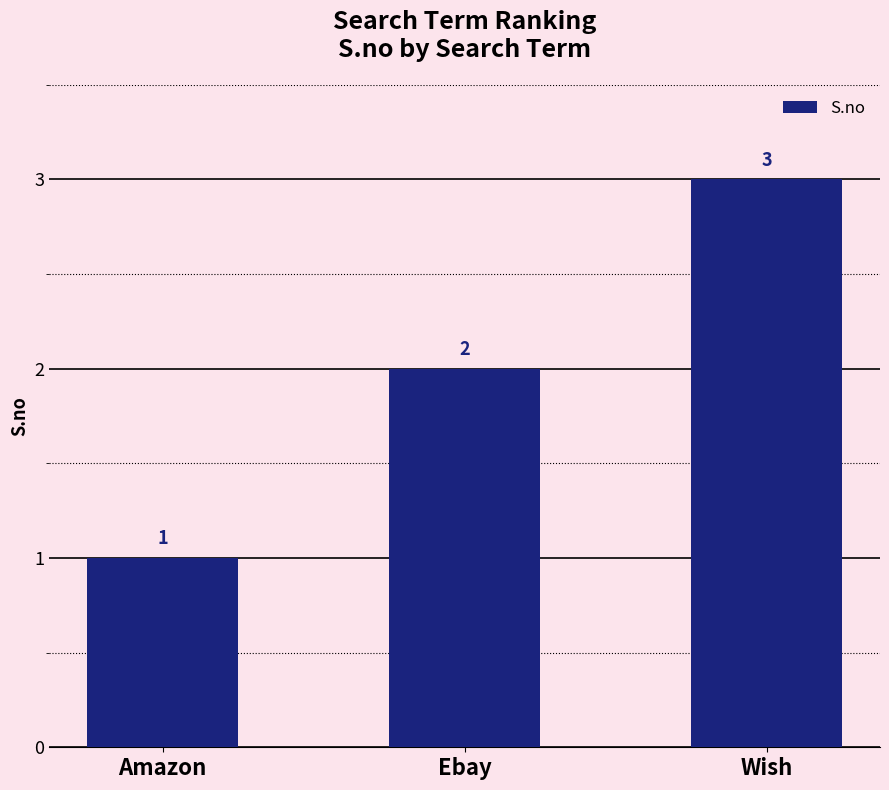

Which category has the lowest value across all series?

Amazon